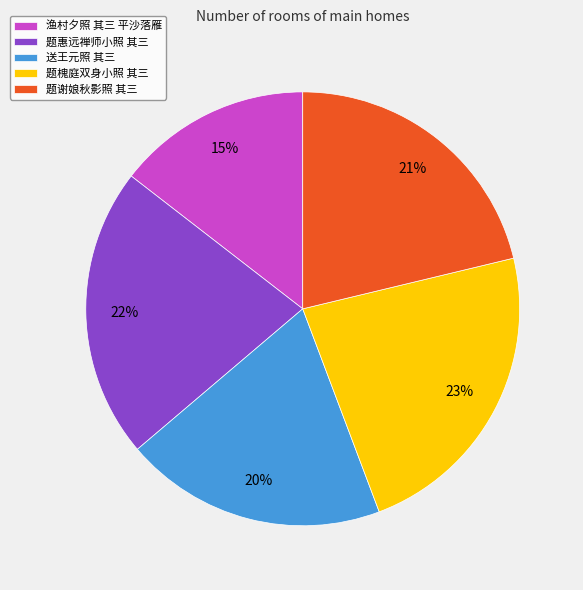

To the nearest percent, what percentage of the pie is 送王元照 其三?

20%